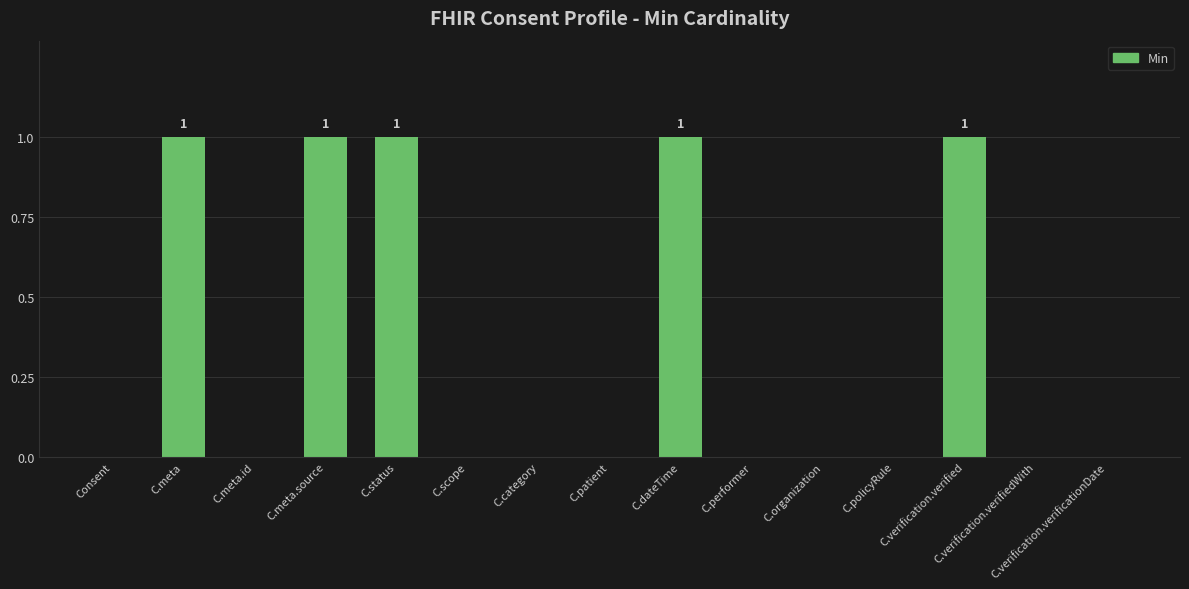

What is the change in value from C.performer to C.verification.verified?

+1